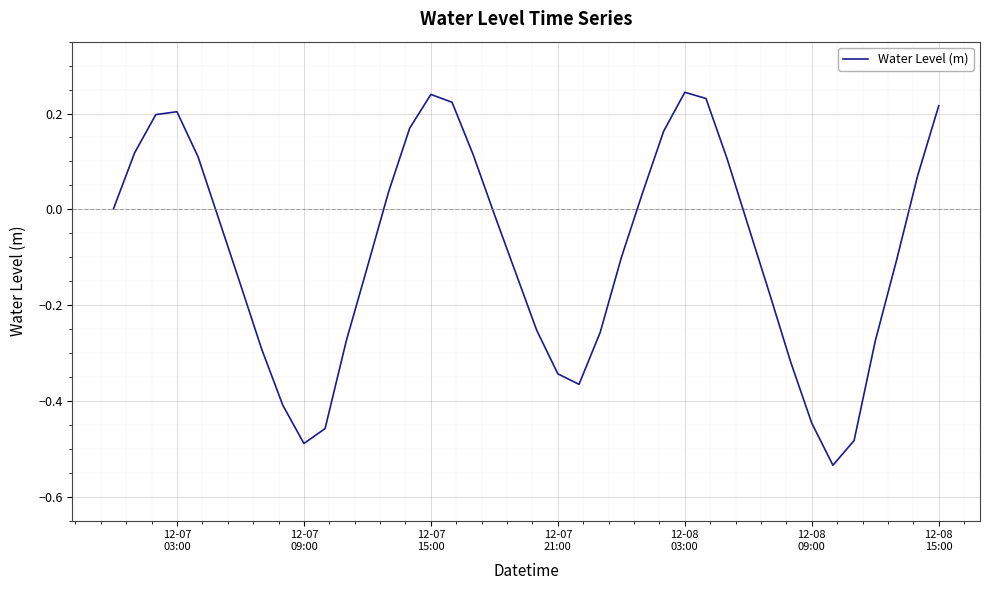

What is the difference between the maximum and minimum values?

0.8